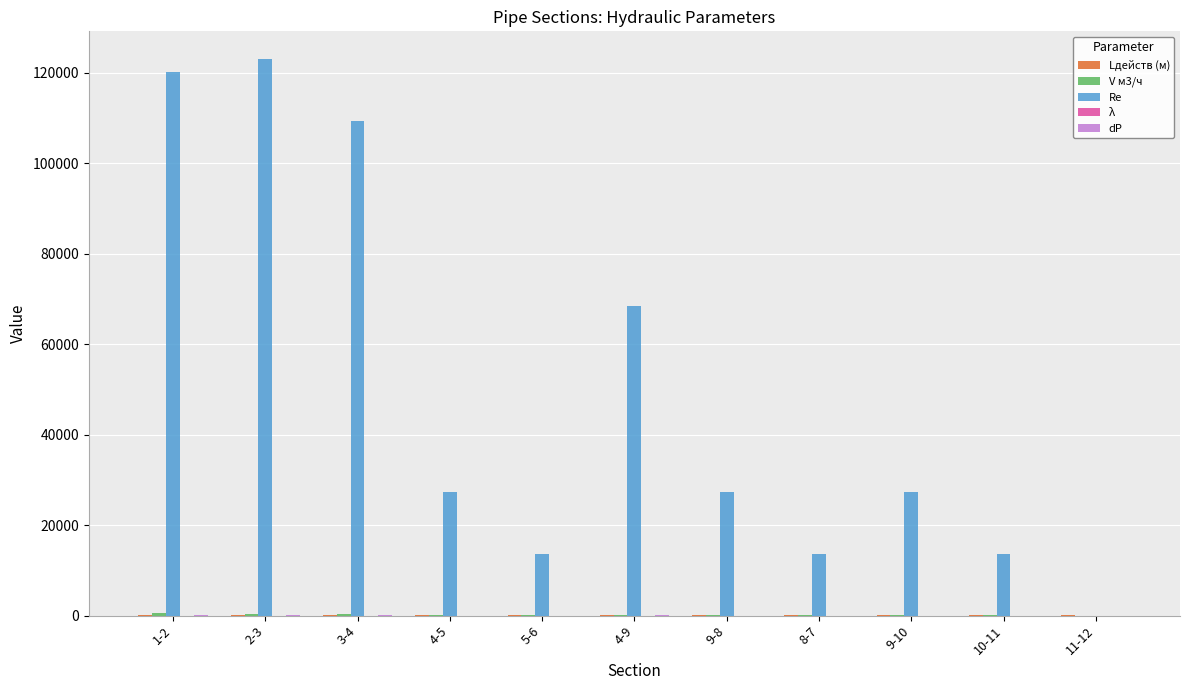

Which label corresponds to the largest value in the chart?

2-3